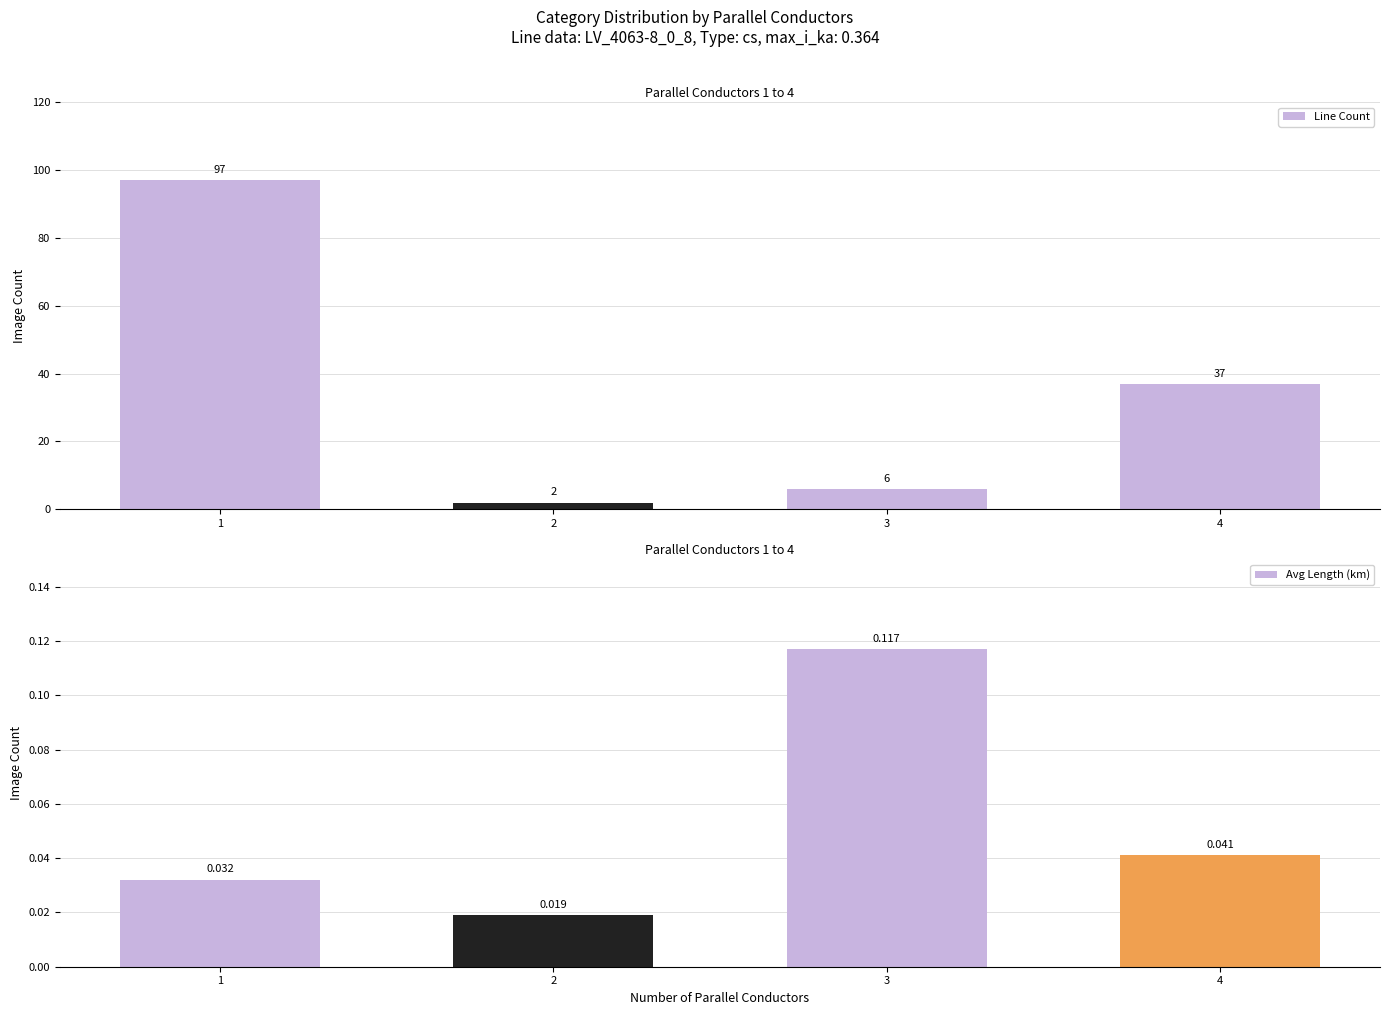

What is the average value of the Line Count series?

36